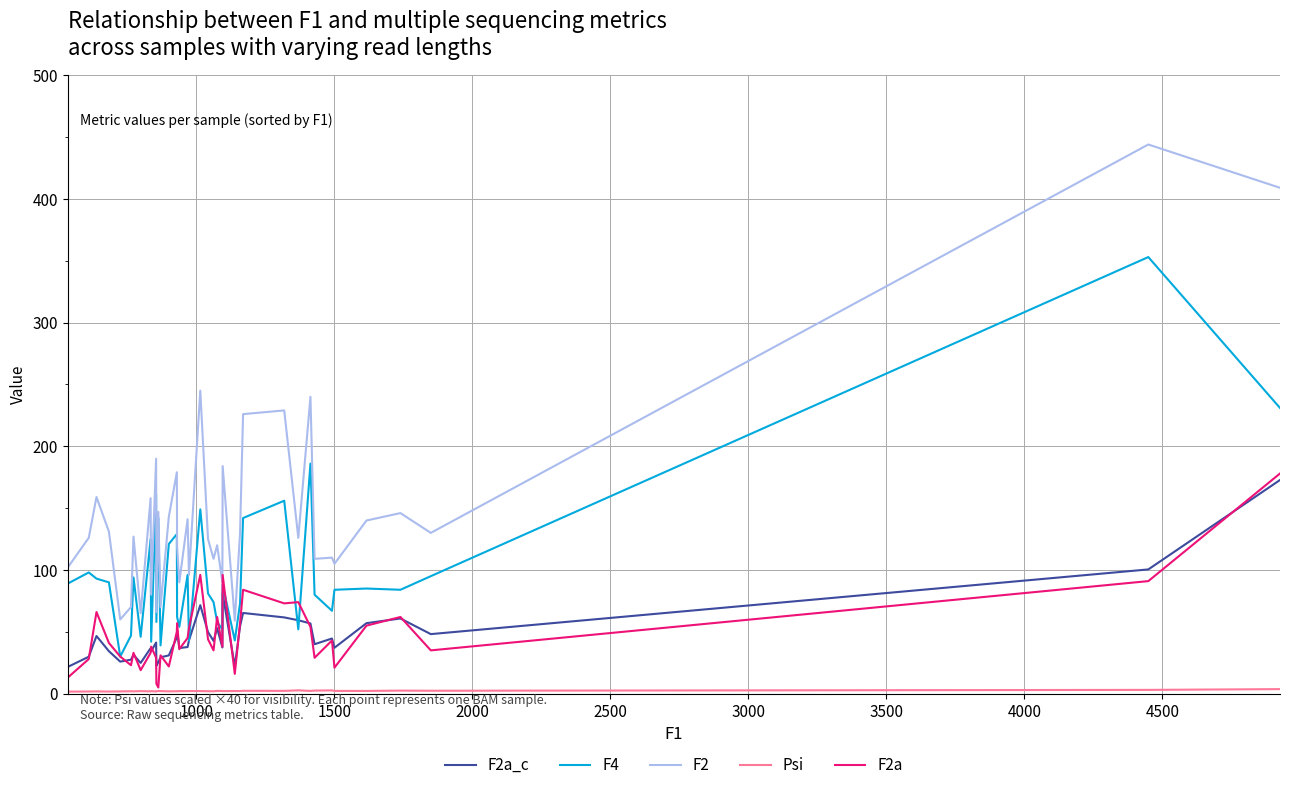

Which series has the largest total across all categories?

F2